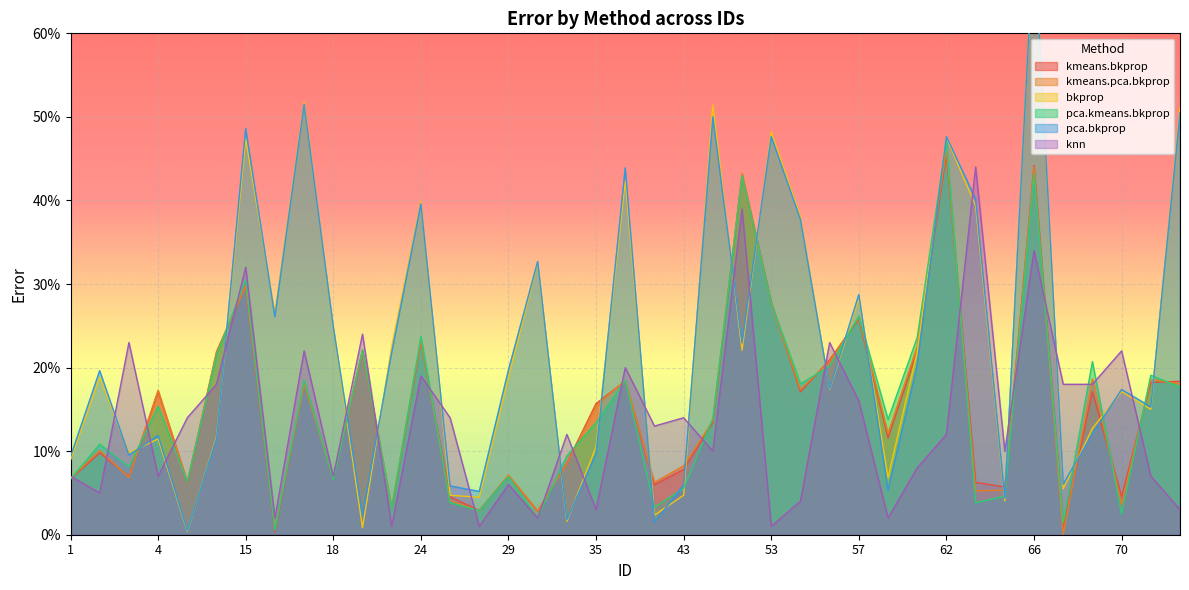

Which series ends up on top after the final intersection of bkprop and pca.bkprop?

bkprop